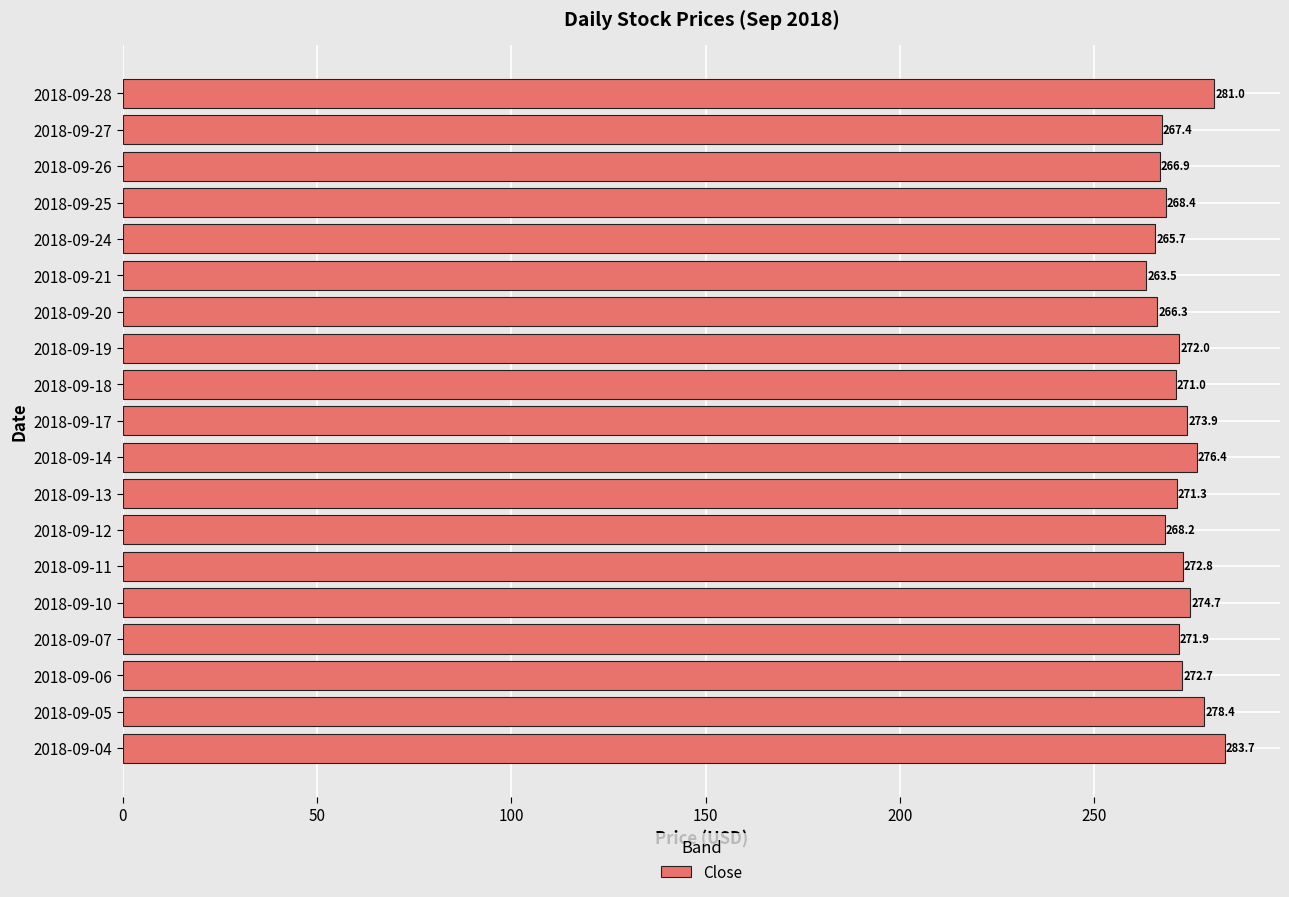

What is the ratio of the value at 2018-09-18 to the value at 2018-09-04?

1.0